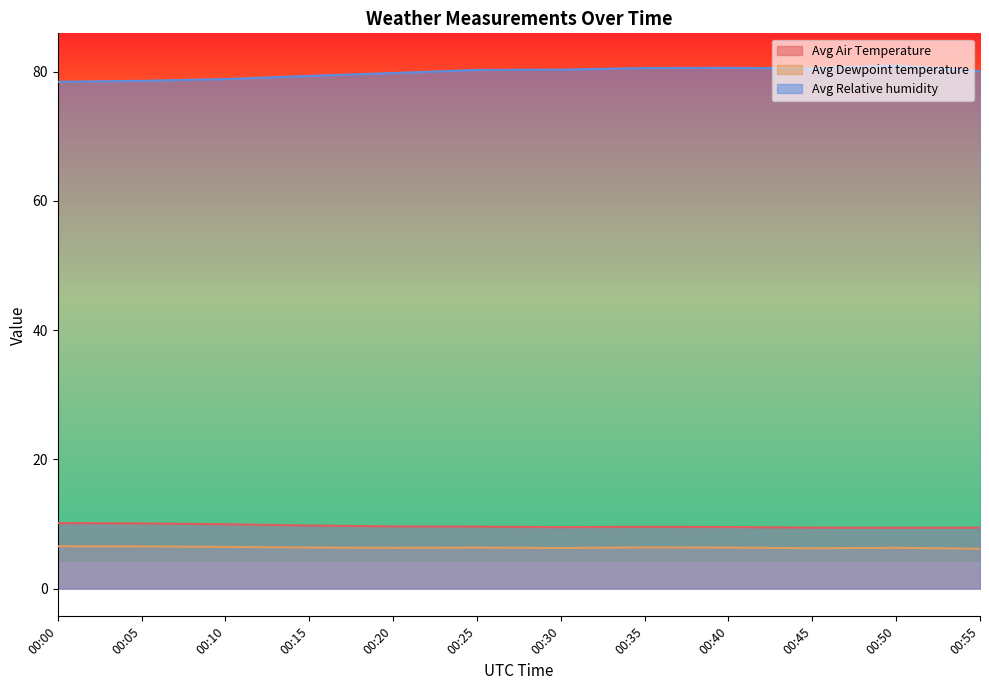

True or false: Avg Air Temperature has a value of 14.9 at 00:00.

False